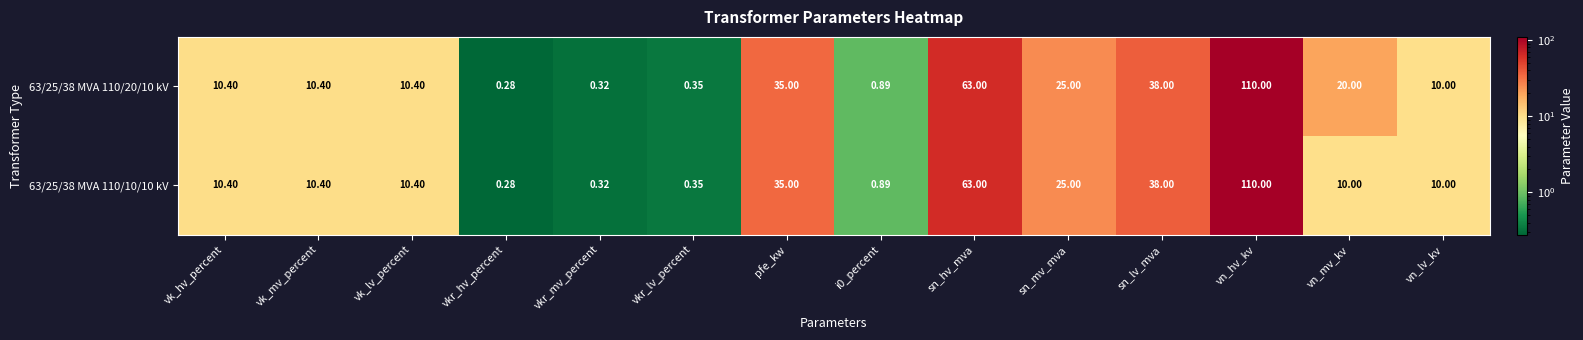

At which label does 63/25/38 MVA 110/10/10 kV reach its minimum?

vkr_hv_percent